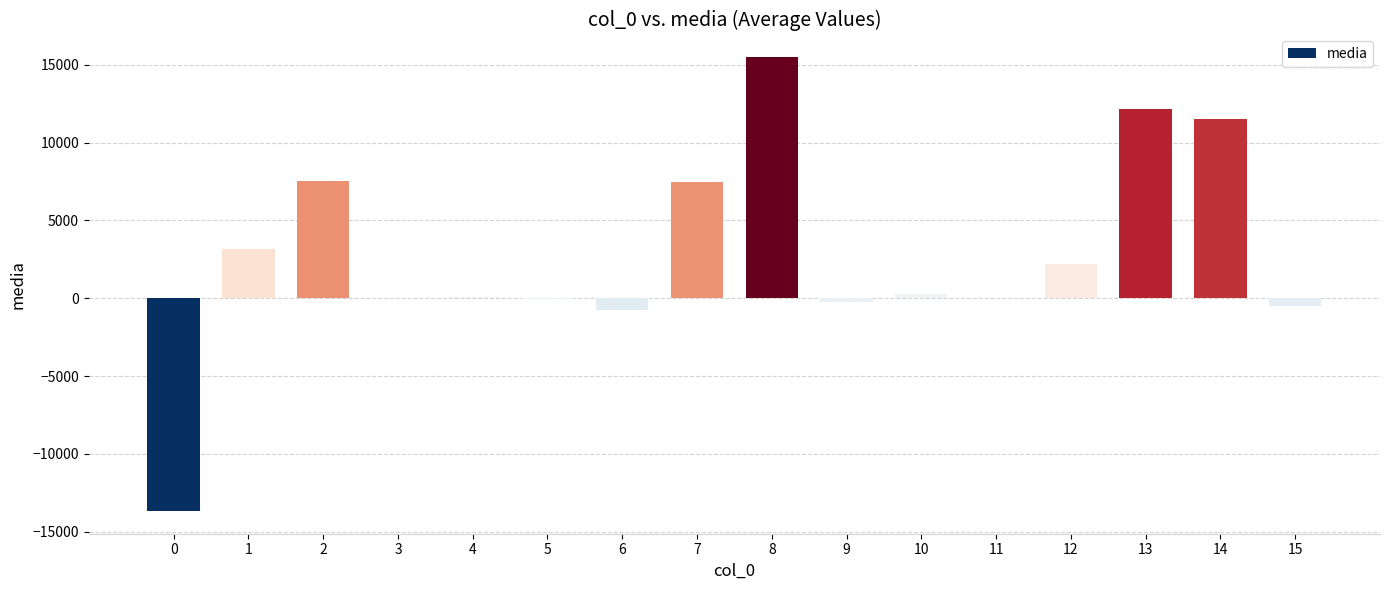

The value at 0 is -13673.1. True or false?

True